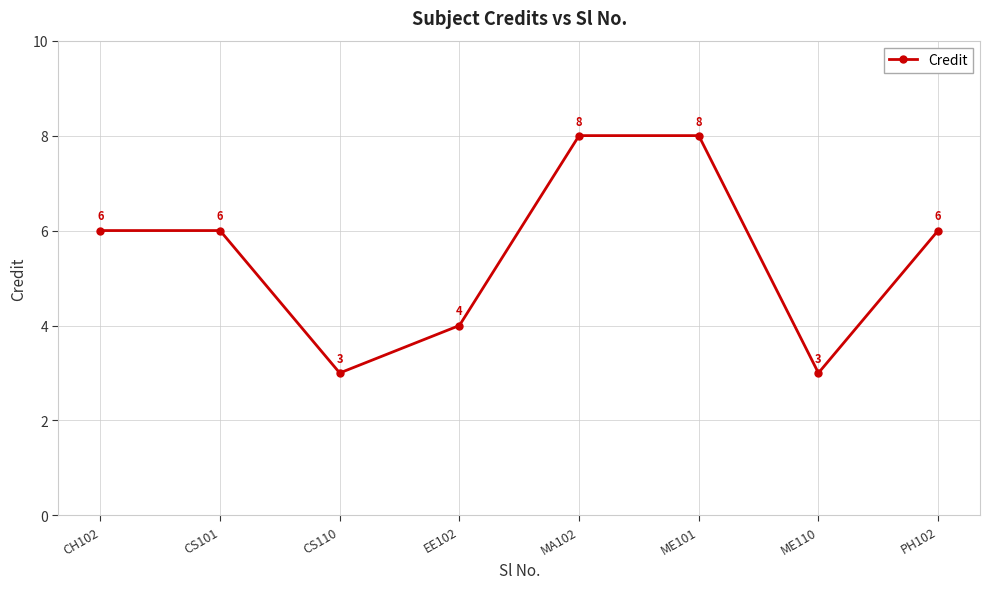

What is the change in value from EE102 to ME101?

+4